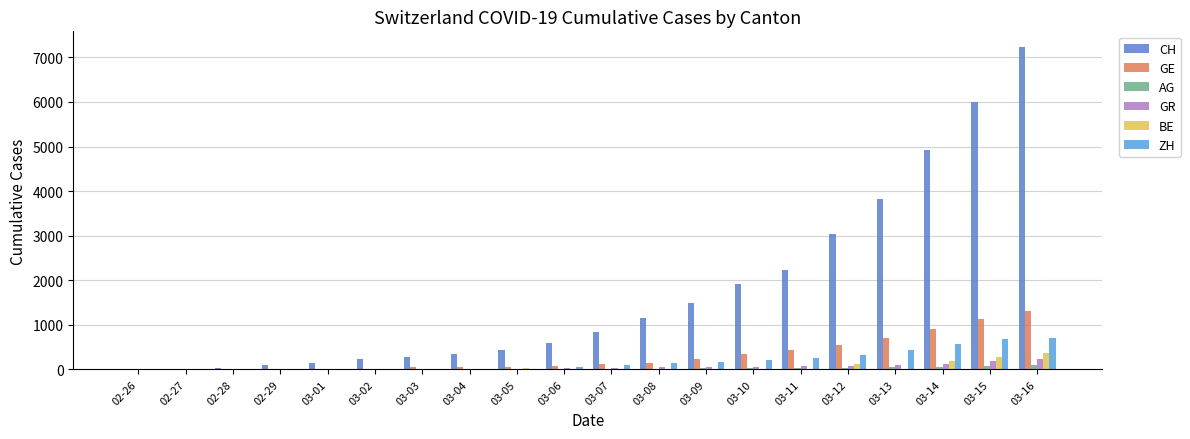

Count the number of categories in the chart.

20